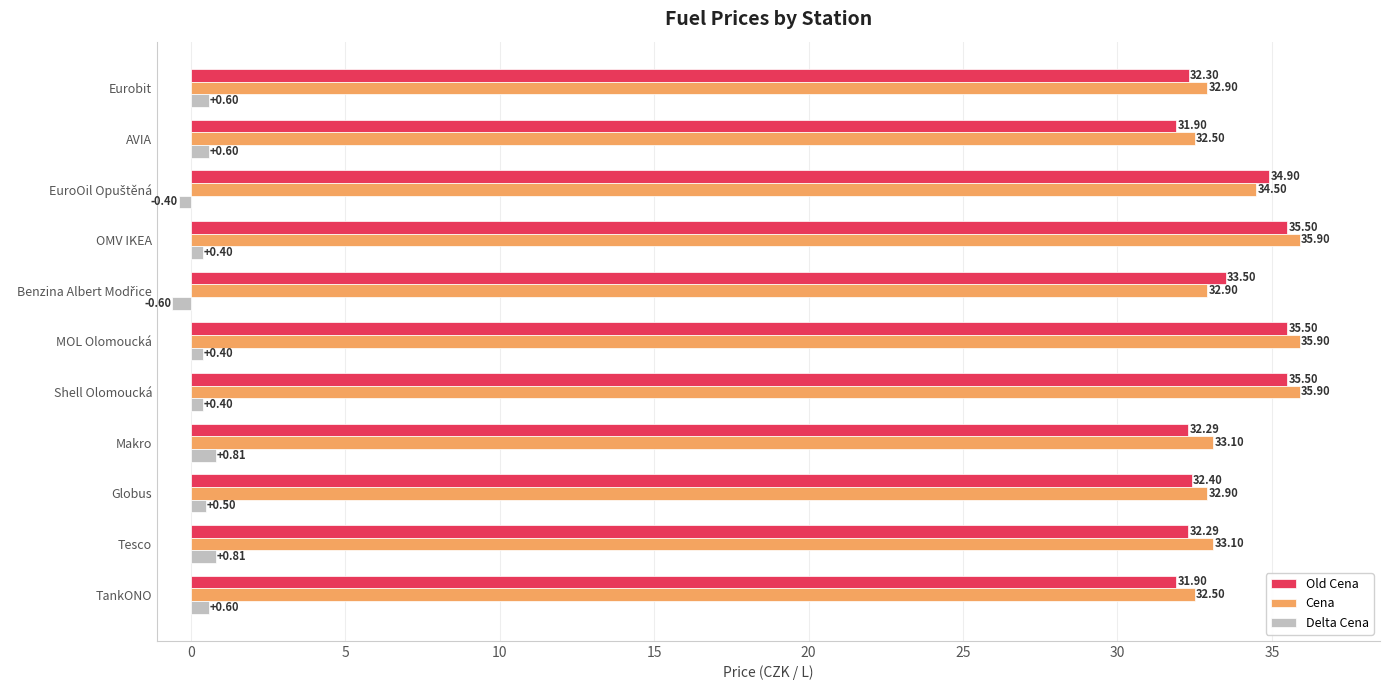

Rank the series by their maximum value, from highest to lowest.

Cena, Old Cena, Delta Cena